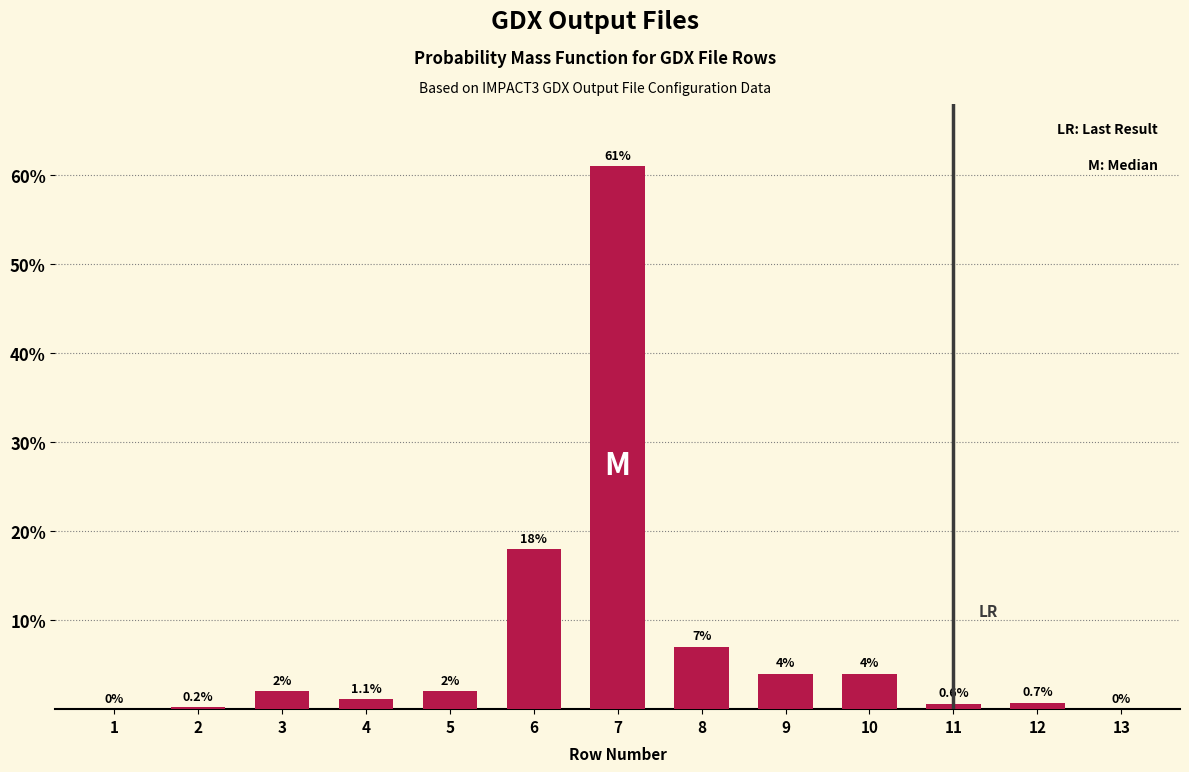

Reading right to left, extract all data points from this chart.

13=0.0	12=0.7	11=0.6	10=4.0	9=4.0	8=7.0	7=61.0	6=18.0	5=2.0	4=1.1	3=2.0	2=0.2	1=0.0